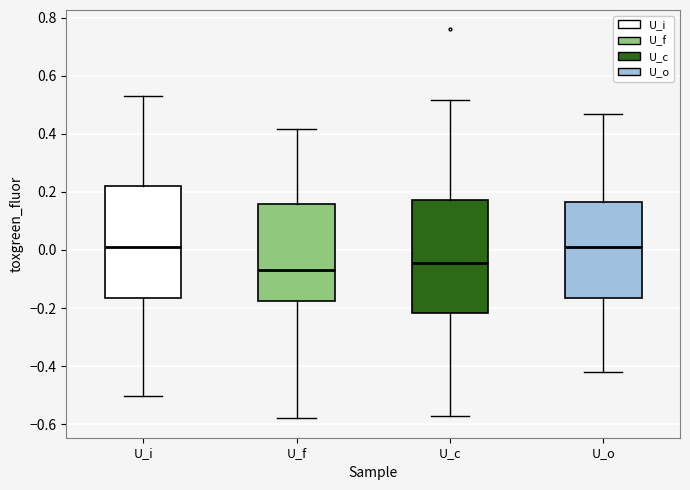

Reading left to right, read every box against the y-axis: the position of its median line, the range the box covers, and the ends of its whiskers. The values are not printed on the chart, so give them approximately, as read against the axis.

U_i: median 0.00, box -0.16 to 0.22, whiskers -0.50 to 0.54
U_f: median -0.06, box -0.18 to 0.16, whiskers -0.58 to 0.42
U_c: median -0.04, box -0.22 to 0.18, whiskers -0.58 to 0.52
U_o: median 0.00, box -0.16 to 0.16, whiskers -0.42 to 0.46